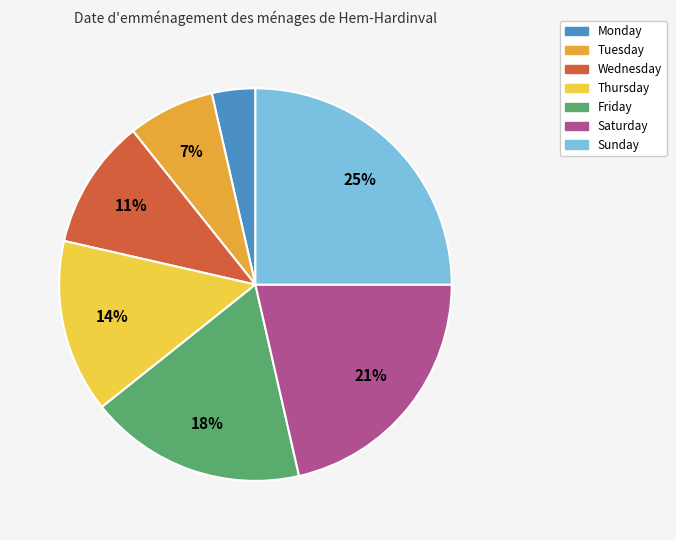

What percentage is the Saturday slice, to the nearest percent?

21%